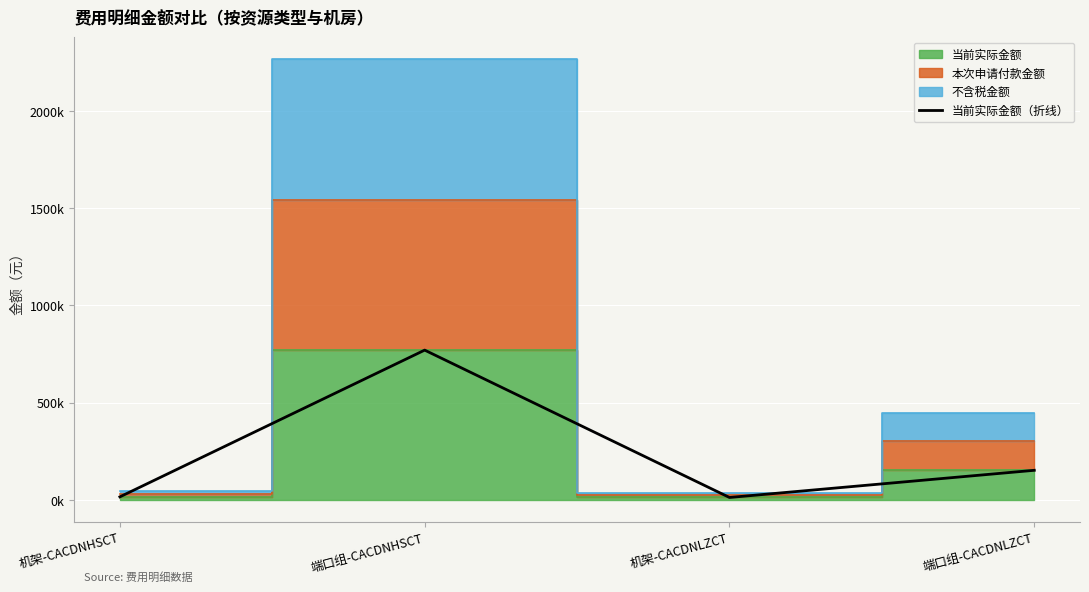

Read the value at 端口组-CACDNLZCT.

151800